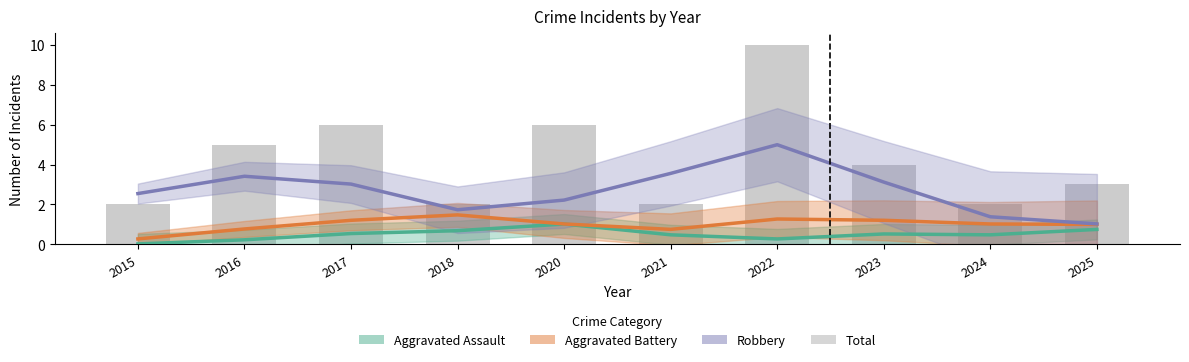

At which label is the value closest to 6?

2017